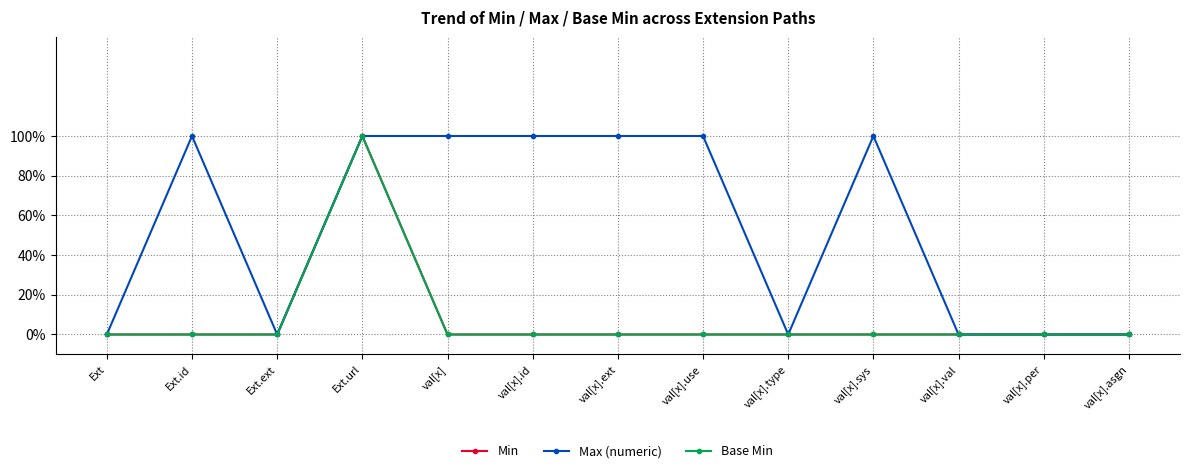

Does the chart have visible grid lines?

Yes